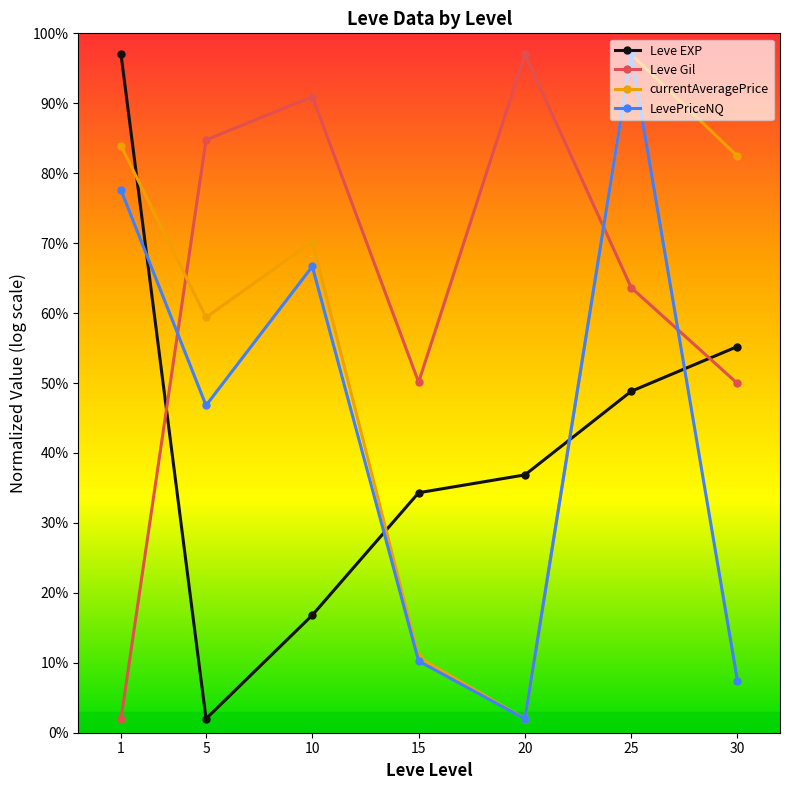

What is the spread (max minus min) of values at 30?

75.0